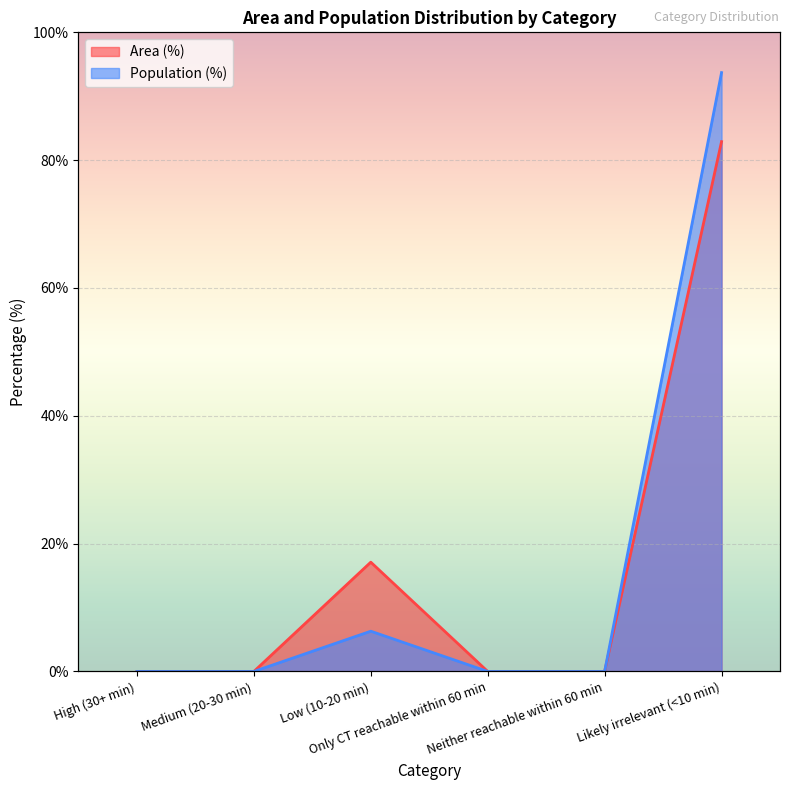

At which label is Area (%) closest to 41?

Low (10-20 min)